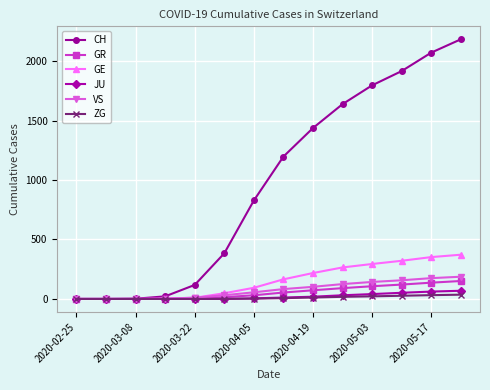

Which series has the largest range (max minus min)?

CH